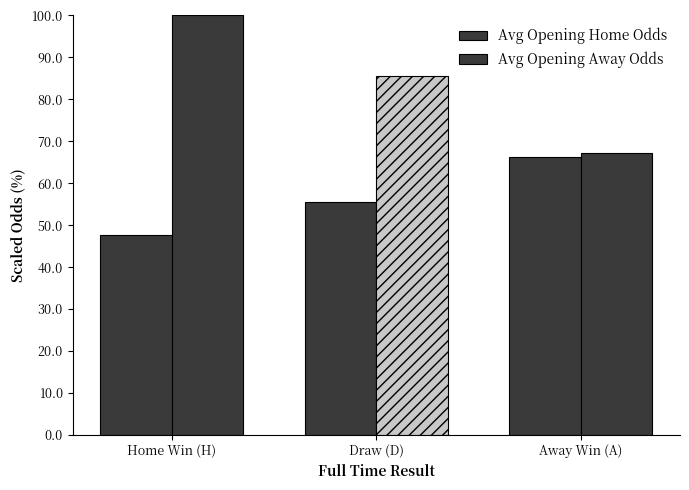

Count the number of categories in the chart.

3